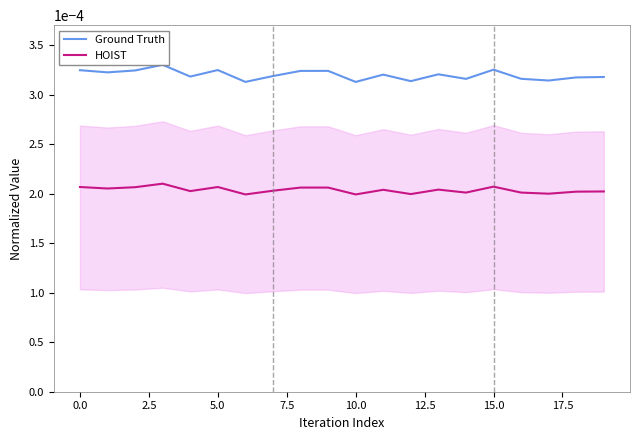

The value of HOIST at 17.5 is 0.0. True or false?

False